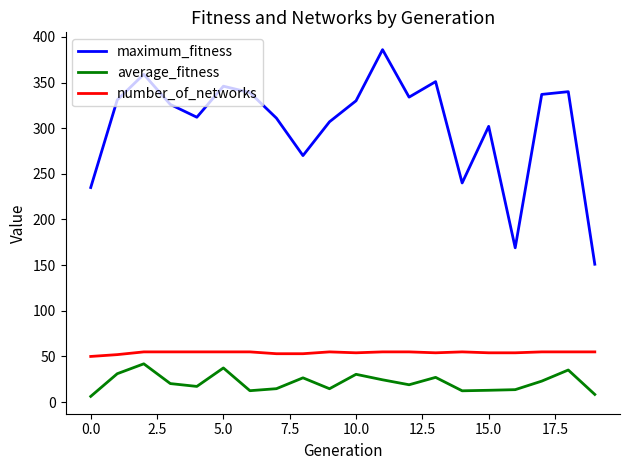

What is the average value of the maximum_fitness series?

303.8